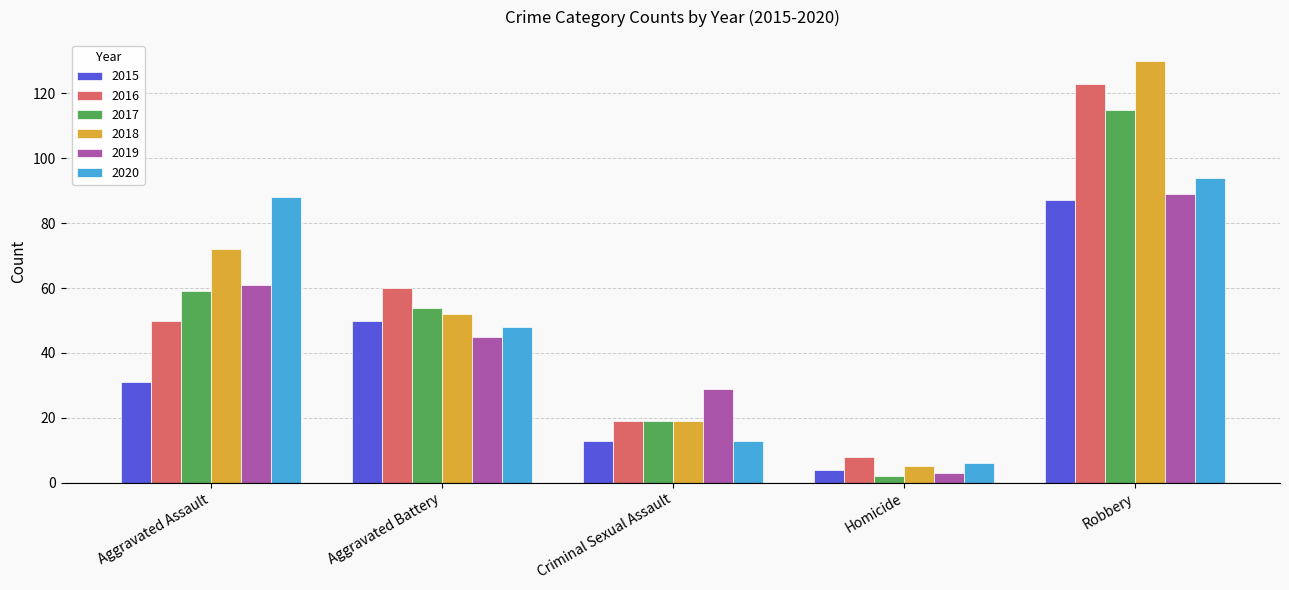

Reading left to right, list all the values displayed in this chart.

2015: Aggravated Assault=31	Aggravated Battery=50	Criminal Sexual Assault=13	Homicide=4	Robbery=87
2016: Aggravated Assault=50	Aggravated Battery=60	Criminal Sexual Assault=19	Homicide=8	Robbery=123
2017: Aggravated Assault=59	Aggravated Battery=54	Criminal Sexual Assault=19	Homicide=2	Robbery=115
2018: Aggravated Assault=72	Aggravated Battery=52	Criminal Sexual Assault=19	Homicide=5	Robbery=130
2019: Aggravated Assault=61	Aggravated Battery=45	Criminal Sexual Assault=29	Homicide=3	Robbery=89
2020: Aggravated Assault=88	Aggravated Battery=48	Criminal Sexual Assault=13	Homicide=6	Robbery=94